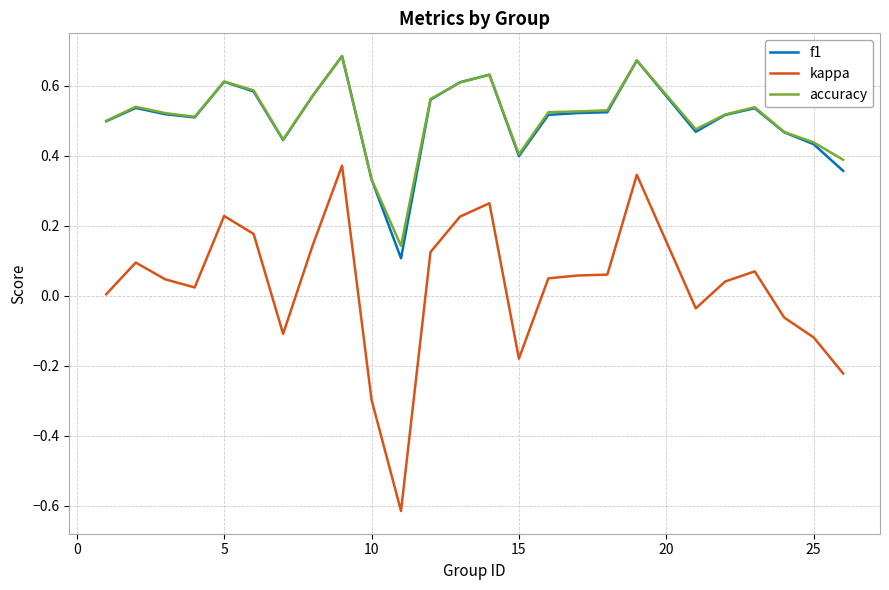

True or false: kappa and accuracy intersect in this chart.

False